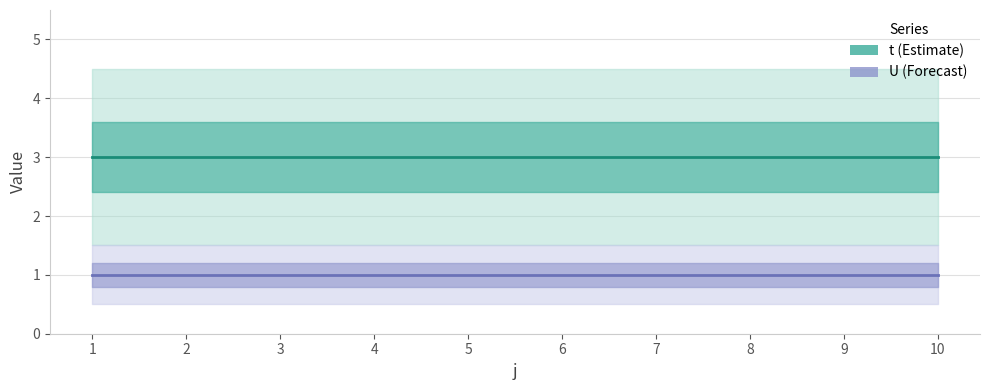

Between 6 and 9, which series saw the biggest shift?

t